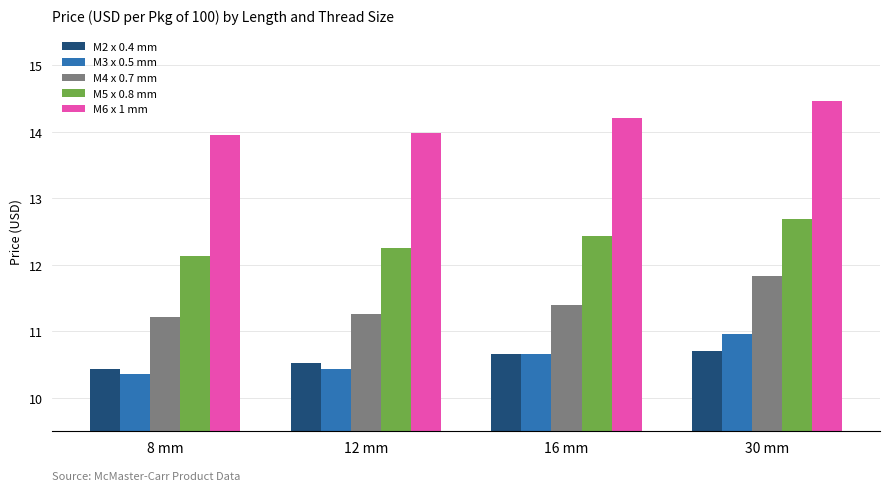

What is the difference between the M3 x 0.5 mm values at 16 mm and 8 mm?

0.3